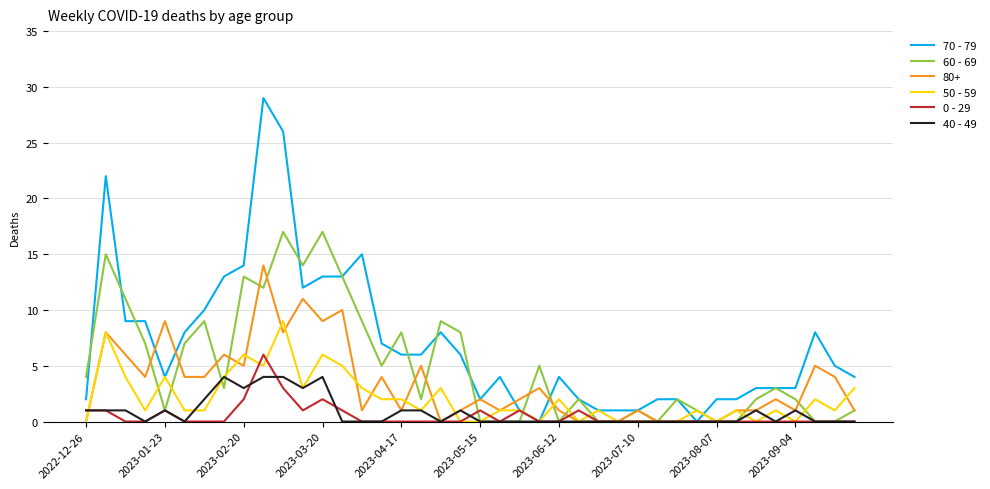

How many lines are shown in the chart?

6